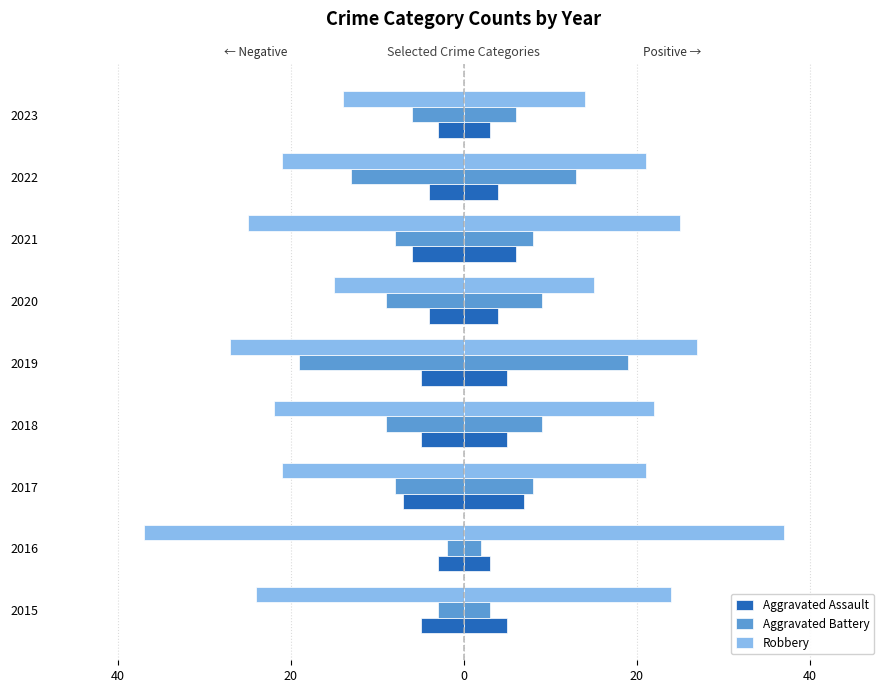

Which series has the widest spread of values?

Robbery